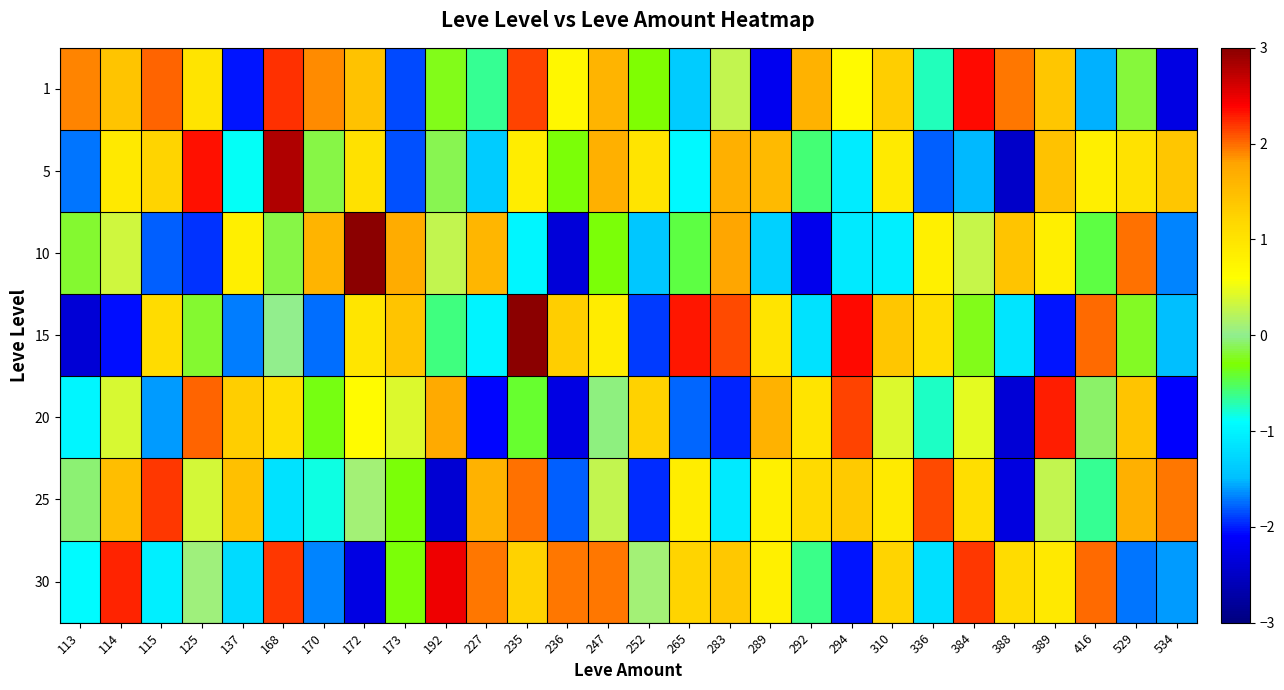

Reading right to left, list all the values displayed in this chart.

1: 534=-2.3	529=-0.2	416=-1.5	389=1.4	388=2.0	384=2.4	336=-0.7	310=1.3	294=0.7	292=1.6	289=-2.2	283=0.3	265=-1.4	252=-0.3	247=1.6	236=0.7	235=2.1	227=-0.6	192=-0.2	173=-1.9	172=1.4	170=1.9	168=2.2	137=-2.0	125=1.0	115=2.0	114=1.4	113=1.9
5: 534=1.4	529=1.0	416=0.8	389=1.4	388=-2.5	384=-1.5	336=-1.8	310=0.9	294=-1.1	292=-0.6	289=1.5	283=1.7	265=-0.9	252=1.0	247=1.7	236=-0.3	235=0.8	227=-1.4	192=-0.1	173=-1.9	172=1.0	170=-0.2	168=2.8	137=-0.9	125=2.3	115=1.2	114=0.9	113=-1.7
10: 534=-1.7	529=2.0	416=-0.5	389=0.8	388=1.4	384=0.3	336=0.8	310=-1.0	294=-1.1	292=-2.2	289=-1.3	283=1.8	265=-0.5	252=-1.4	247=-0.3	236=-2.3	235=-1.0	227=1.6	192=0.3	173=1.7	172=3.0	170=1.6	168=-0.1	137=0.8	125=-1.9	115=-1.8	114=0.3	113=-0.2
15: 534=-1.5	529=-0.2	416=2.0	389=-2.0	388=-1.1	384=-0.3	336=1.1	310=1.4	294=2.3	292=-1.2	289=1.0	283=2.1	265=2.3	252=-1.9	247=0.9	236=1.3	235=3.0	227=-1.0	192=-0.6	173=1.4	172=1.0	170=-1.7	168=0.0	137=-1.7	125=-0.2	115=1.1	114=-2.0	113=-2.4
20: 534=-2.1	529=1.4	416=-0.1	389=2.3	388=-2.4	384=0.5	336=-0.8	310=0.4	294=2.1	292=1.0	289=1.6	283=-2.0	265=-1.8	252=1.2	247=-0.0	236=-2.3	235=-0.4	227=-2.1	192=1.7	173=0.4	172=0.6	170=-0.3	168=1.1	137=1.3	125=2.0	115=-1.6	114=0.4	113=-1.0
25: 534=2.0	529=1.6	416=-0.6	389=0.3	388=-2.3	384=1.1	336=2.1	310=0.9	294=1.3	292=1.1	289=0.8	283=-1.1	265=0.9	252=-2.0	247=0.3	236=-1.8	235=2.0	227=1.6	192=-2.4	173=-0.3	172=0.1	170=-0.8	168=-1.2	137=1.5	125=0.4	115=2.2	114=1.5	113=-0.1
30: 534=-1.6	529=-1.7	416=2.0	389=0.9	388=1.1	384=2.2	336=-1.2	310=1.2	294=-2.0	292=-0.6	289=0.8	283=1.4	265=1.2	252=0.1	247=2.0	236=2.0	235=1.2	227=2.0	192=2.5	173=-0.3	172=-2.3	170=-1.7	168=2.2	137=-1.2	125=0.1	115=-1.0	114=2.3	113=-0.9